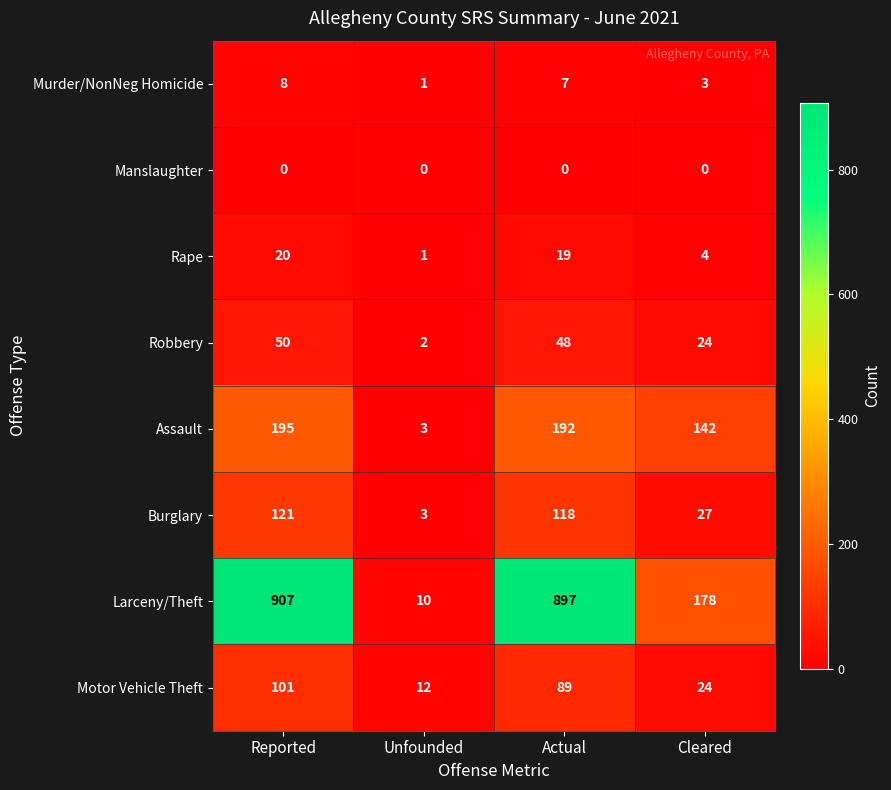

What value does the Robbery series have at Reported, to the nearest 5?

50